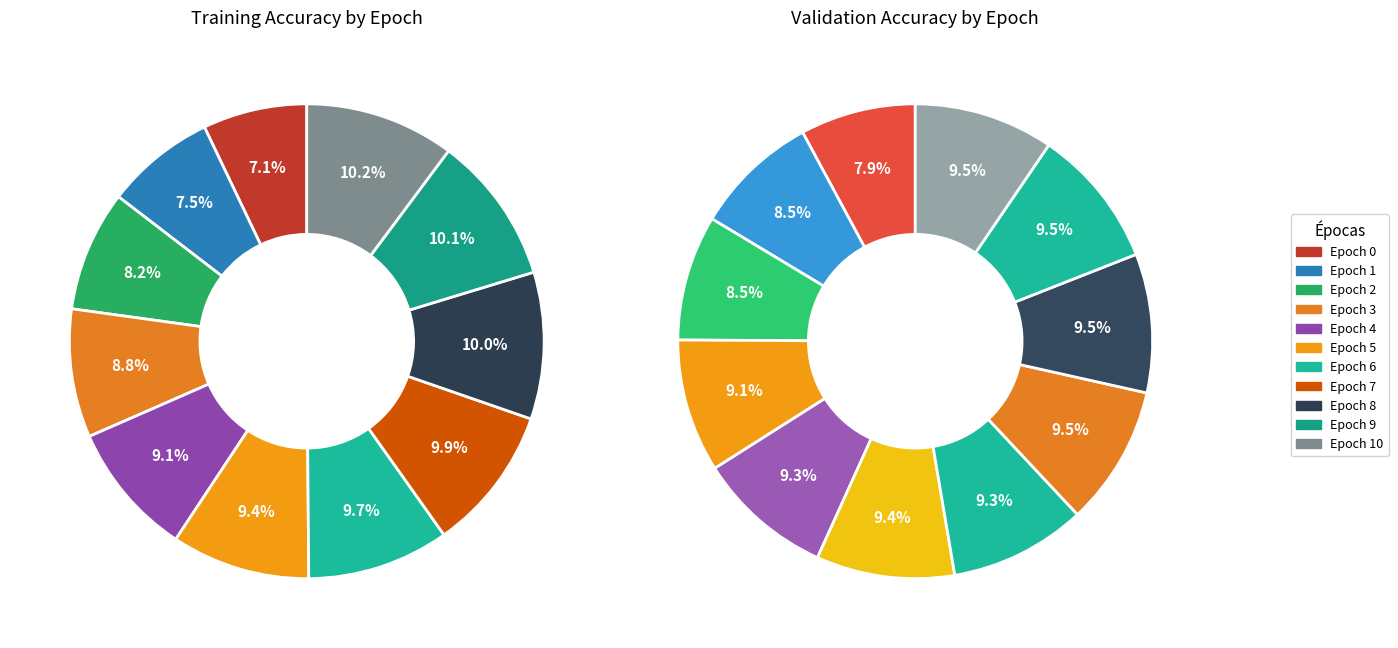

At Epoch 1, list the series in order from largest to smallest.

val_accuracy, accuracy